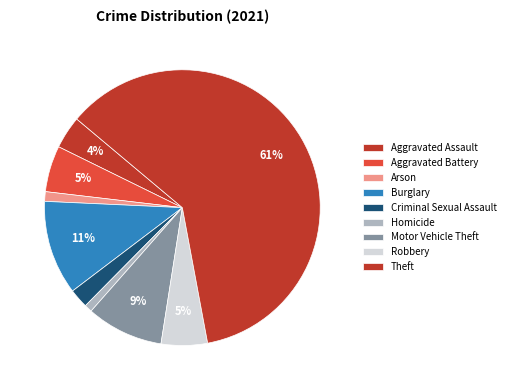

Which category has the smallest portion of the pie?

Homicide